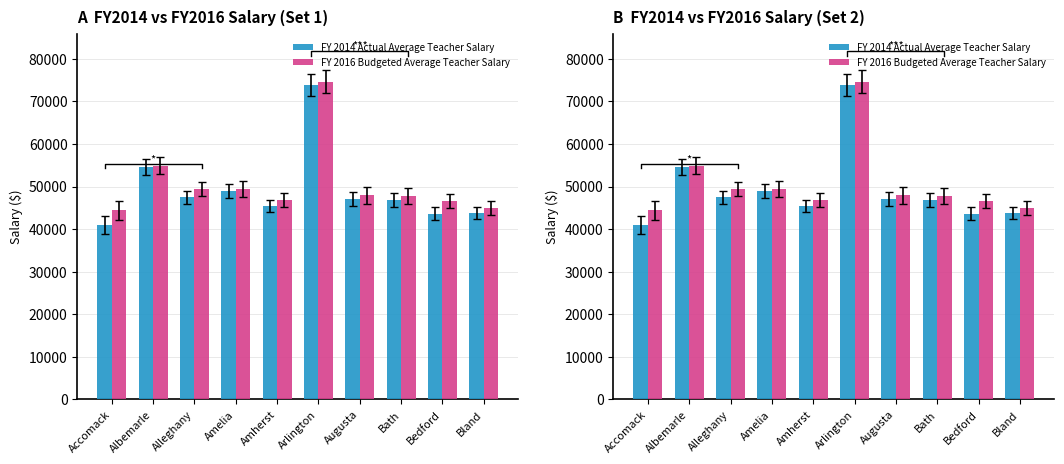

What is the highest value of the FY 2016 Budgeted Average Teacher Salary series?

74612.6